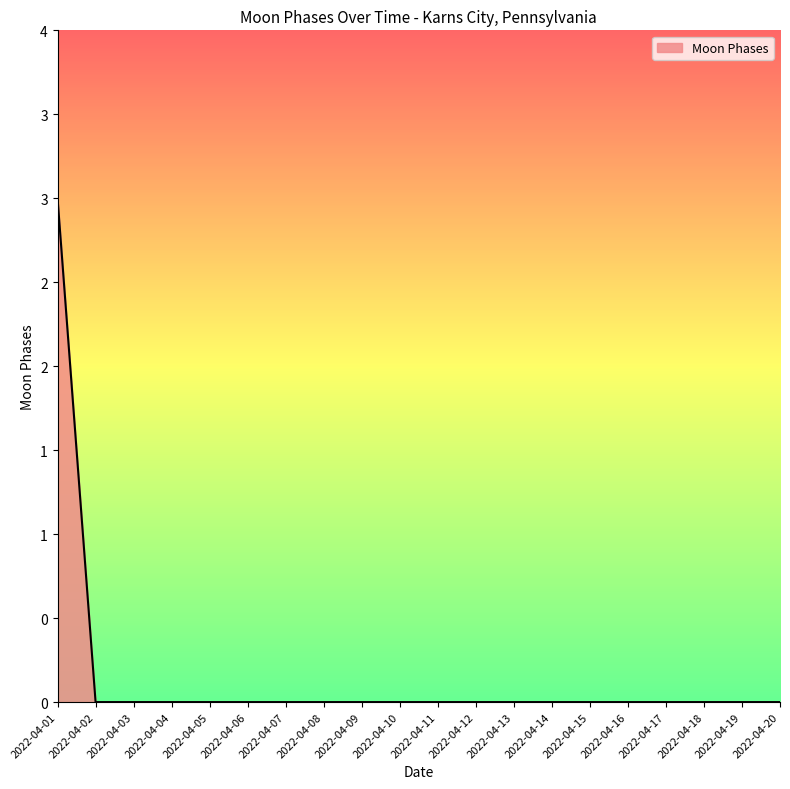

Which label corresponds to the smallest value in the chart?

2022-04-02